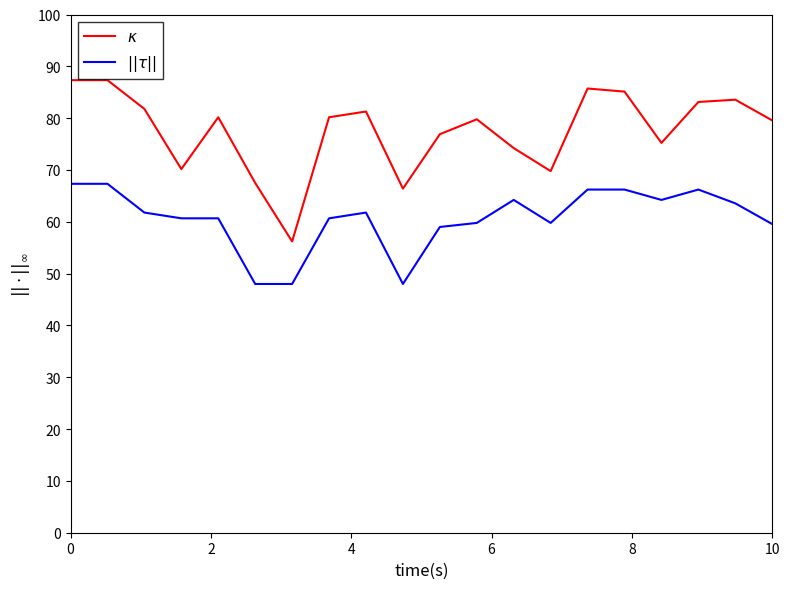

What is the maximum value shown in the chart?

87.3